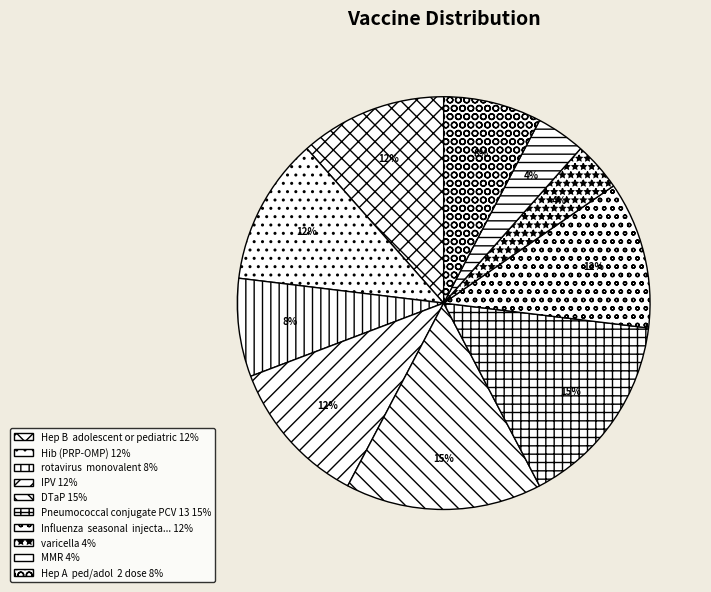

How many slices are in this pie chart?

10